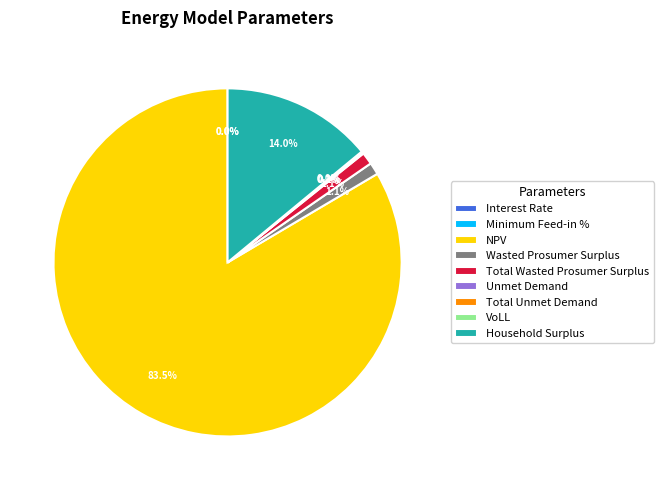

Is it true that Total Unmet Demand is 0% of the pie?

True